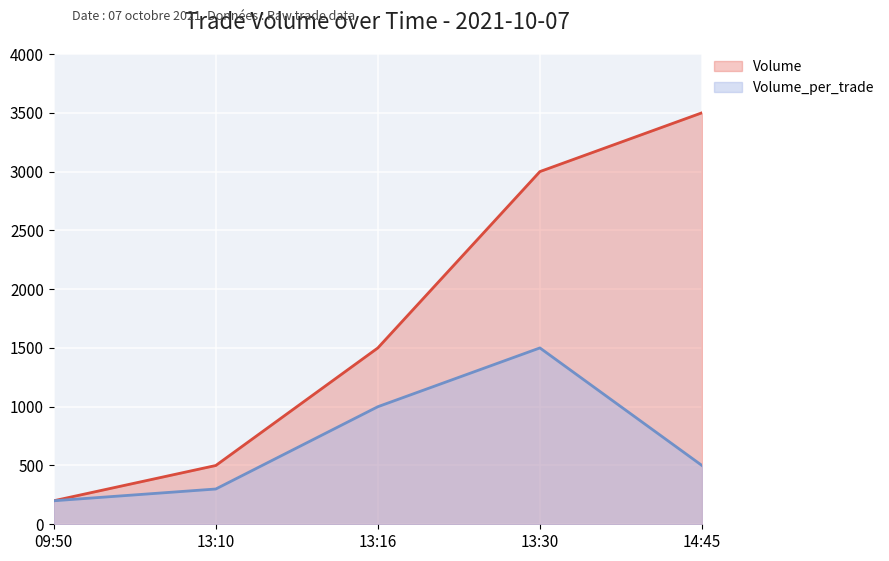

Reading right to left, list all the values displayed in this chart.

Volume_per_trade: 14:45=500	13:30=1500	13:16=1000	13:10=300	09:50=200
Volume: 14:45=3500	13:30=3000	13:16=1500	13:10=500	09:50=200